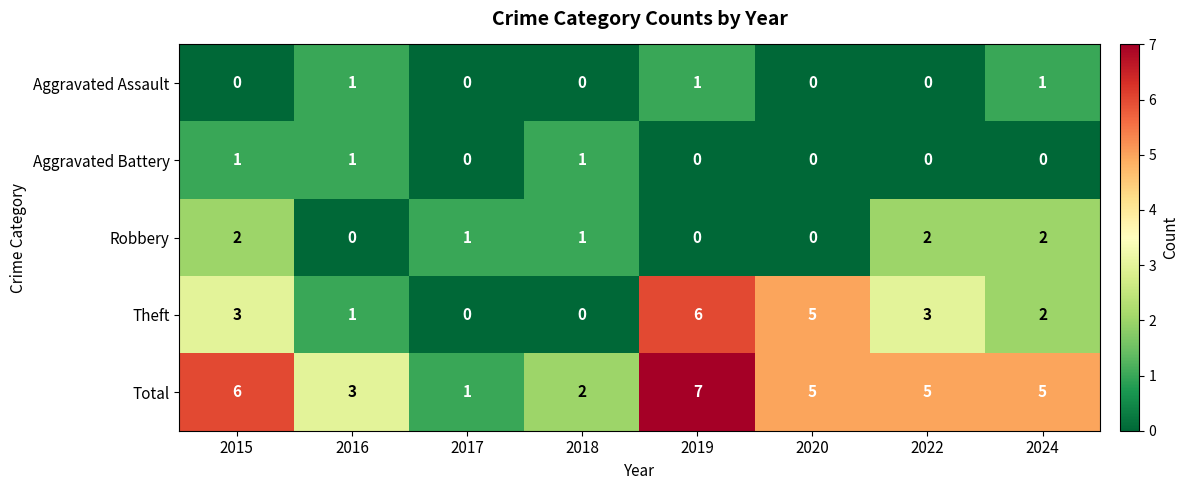

Which series changed the most between 2020 and 2024?

Theft